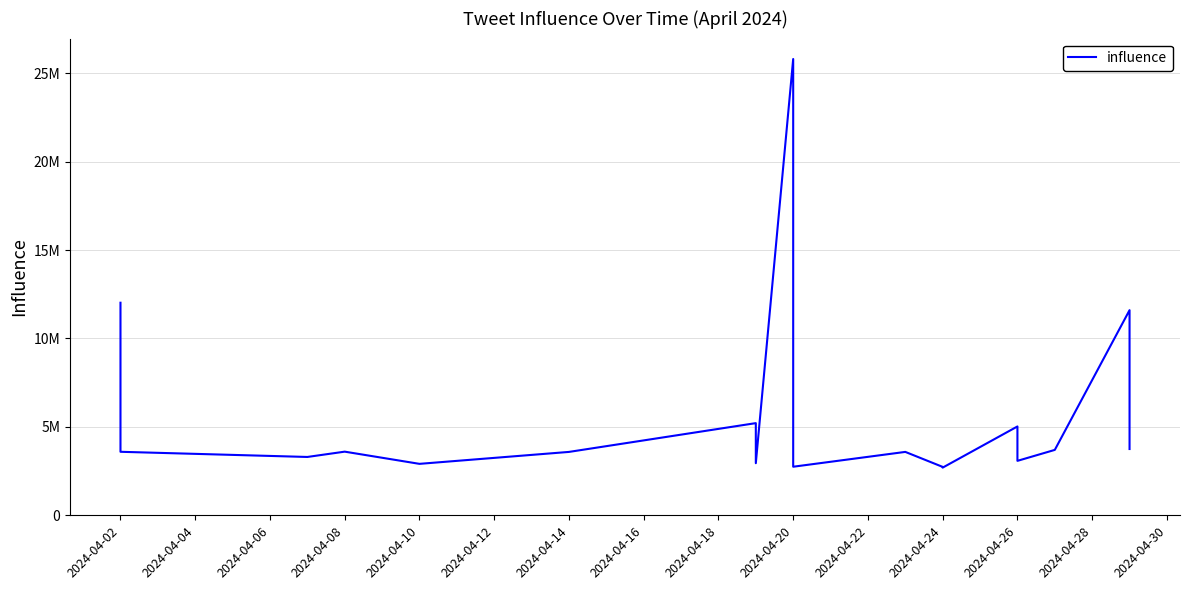

How many interior local valleys (lower than both neighbors) does the data have?

6